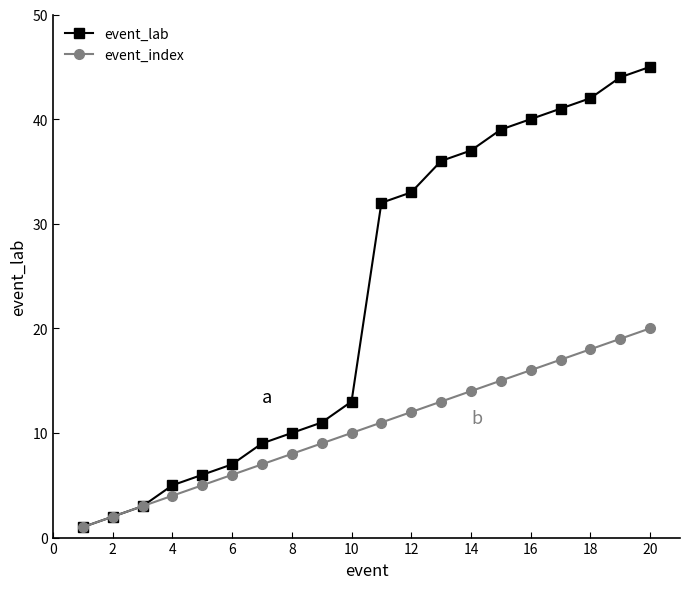

True or false: event_index has more than 1 points higher than both neighbors.

False